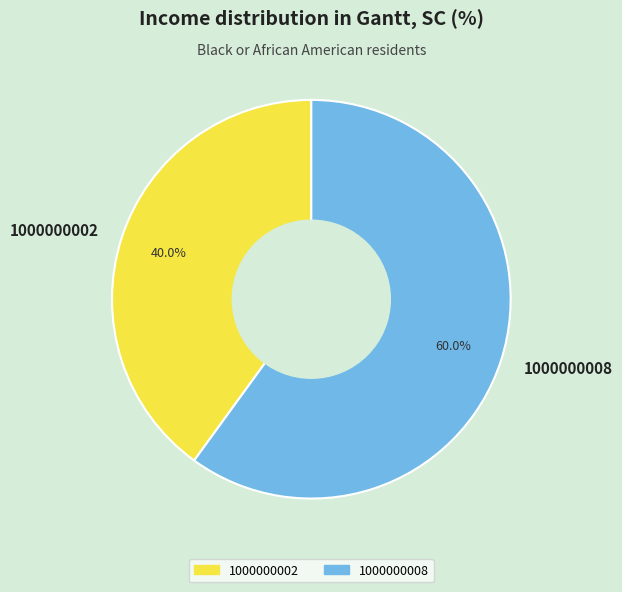

Which slice is the largest?

1000000008